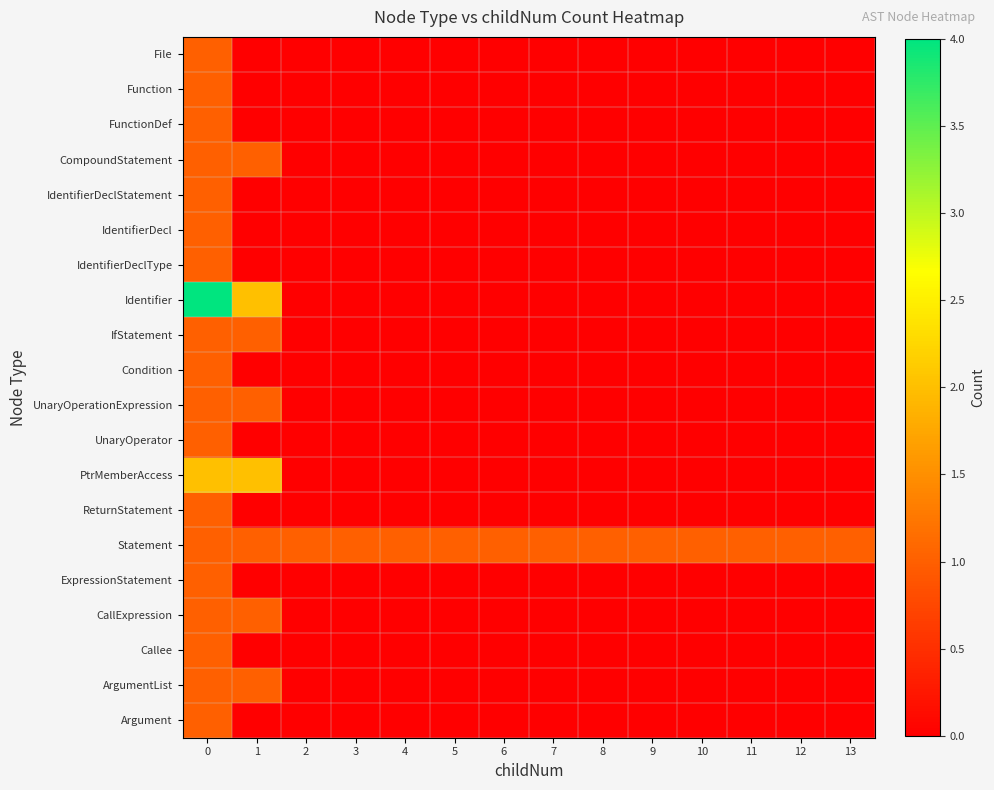

Which series has the largest range (max minus min)?

Identifier